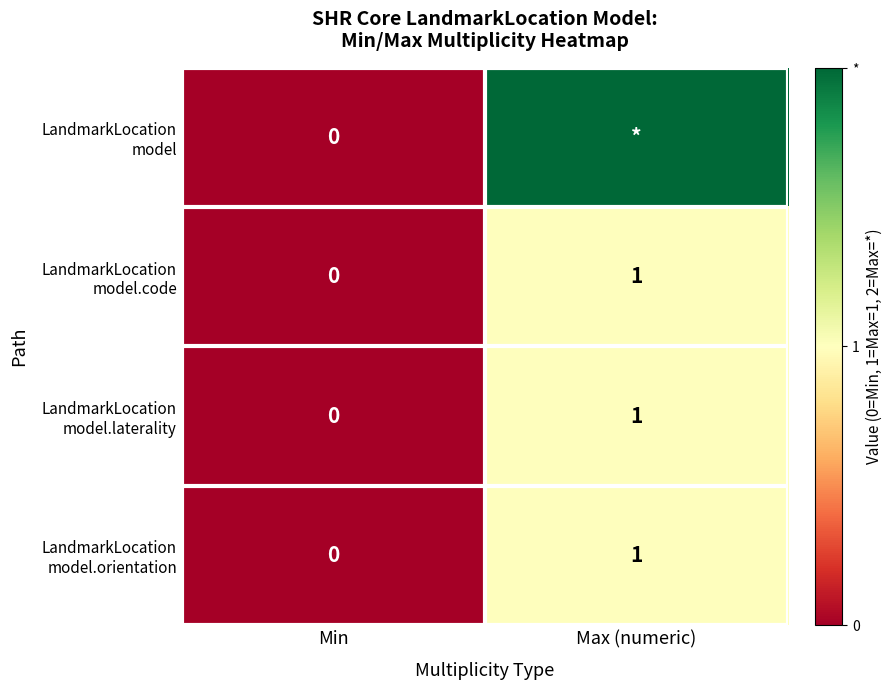

What is the average value of the LandmarkLocation model series?

1